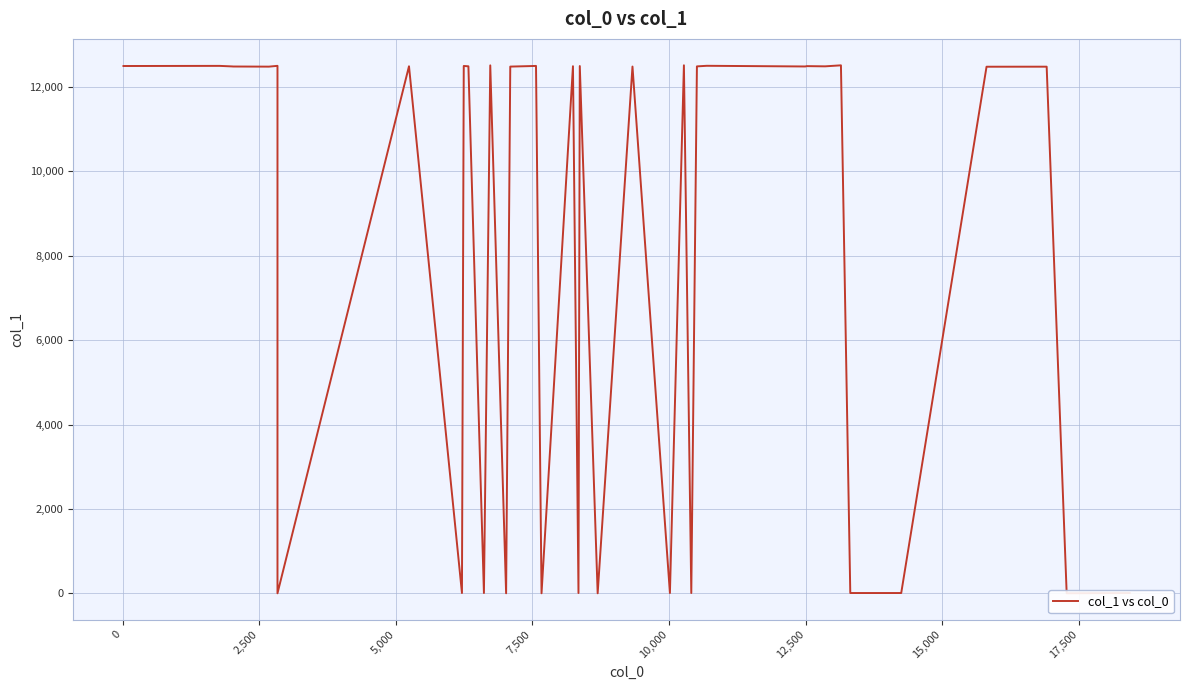

True or false: the data shows 2 at 13.

False